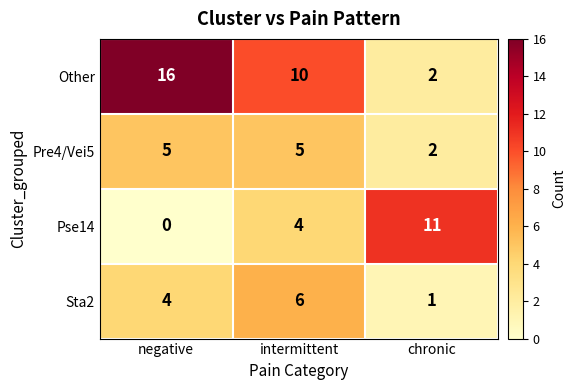

What is the total value across all series at chronic?

16